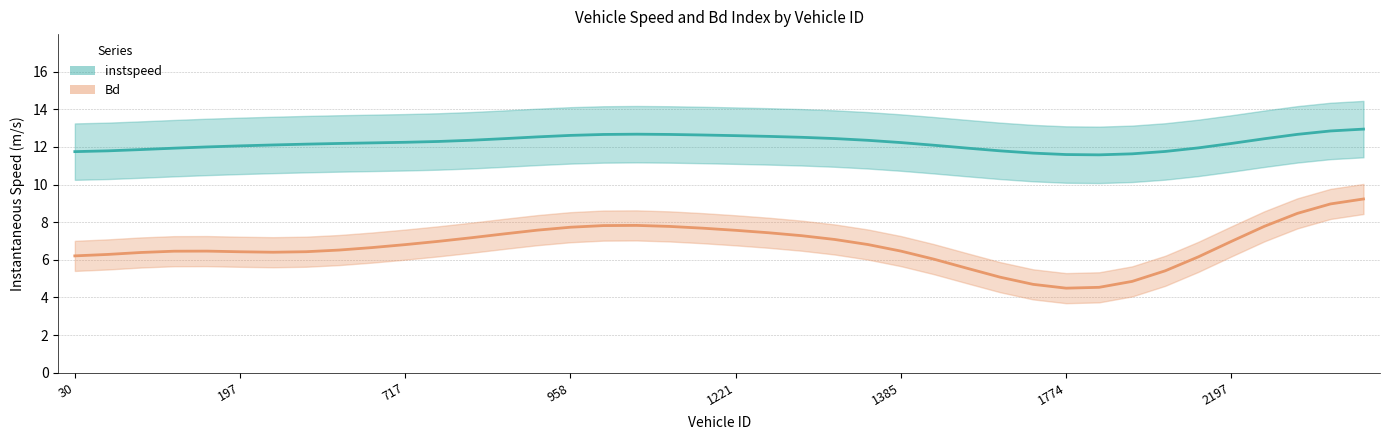

Is it true that instspeed equals 6.5 at 1233?

False